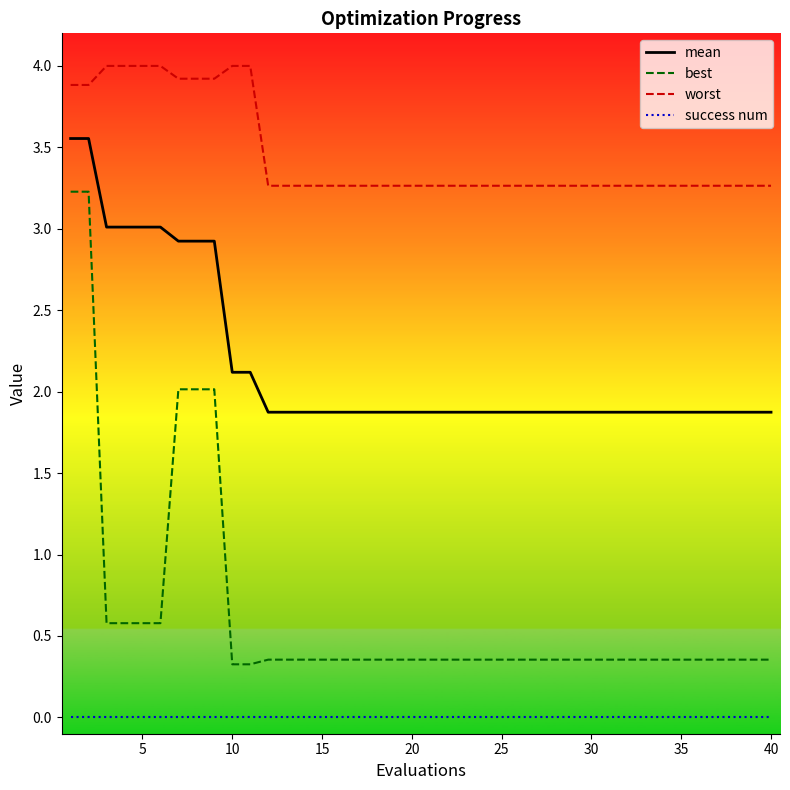

Which series has the largest range (max minus min)?

best